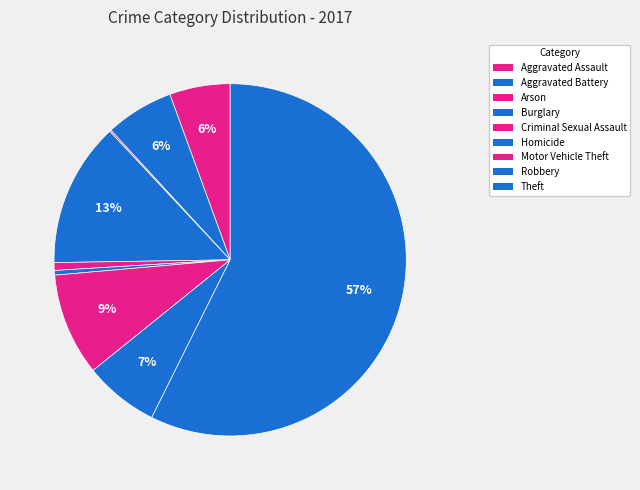

Is it true that Aggravated Assault is 6% of the pie?

True